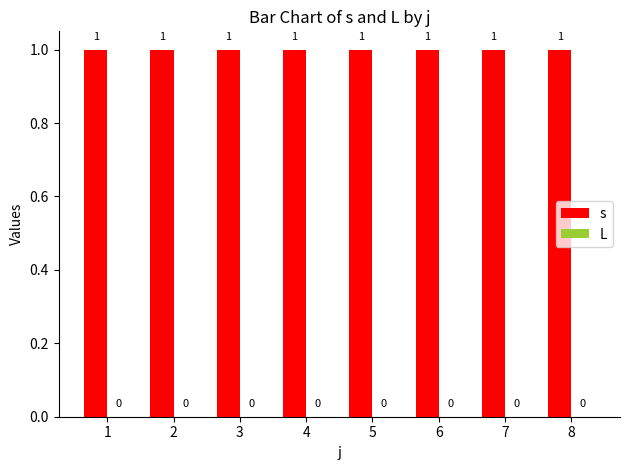

At how many categories does at least one series exceed 0?

8